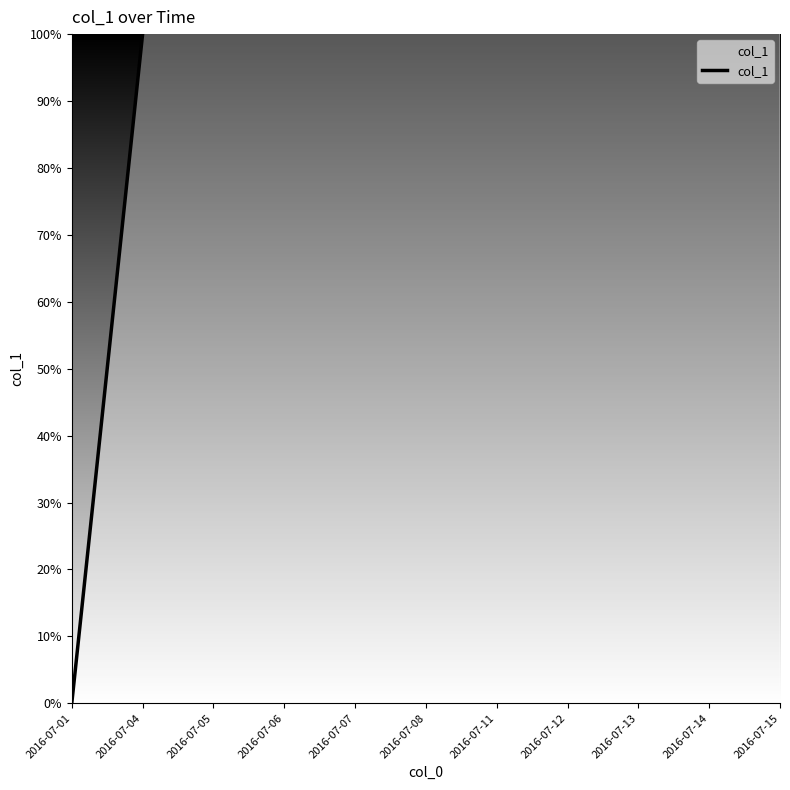

How many distinct data groups are displayed?

1